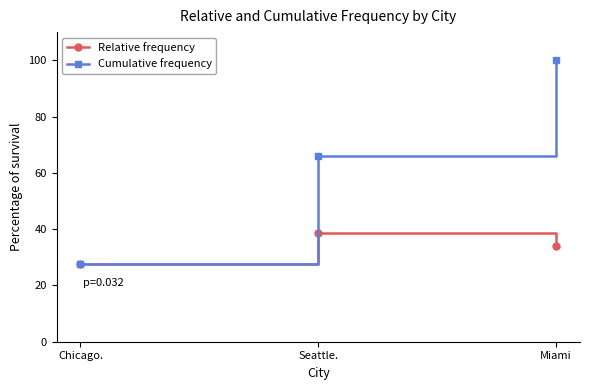

Reading left to right, extract all data points from this chart.

Relative frequency: 27.6	38.5	33.9
Cumulative frequency: 27.6	66.1	100.0